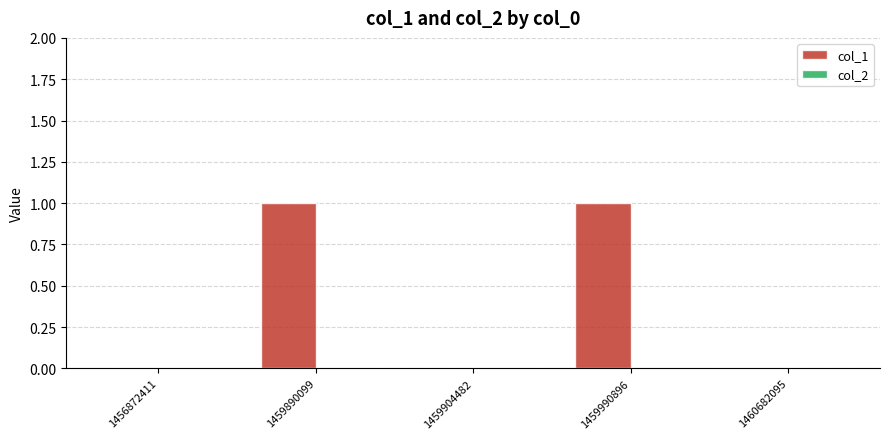

How many data points does each series have?

5